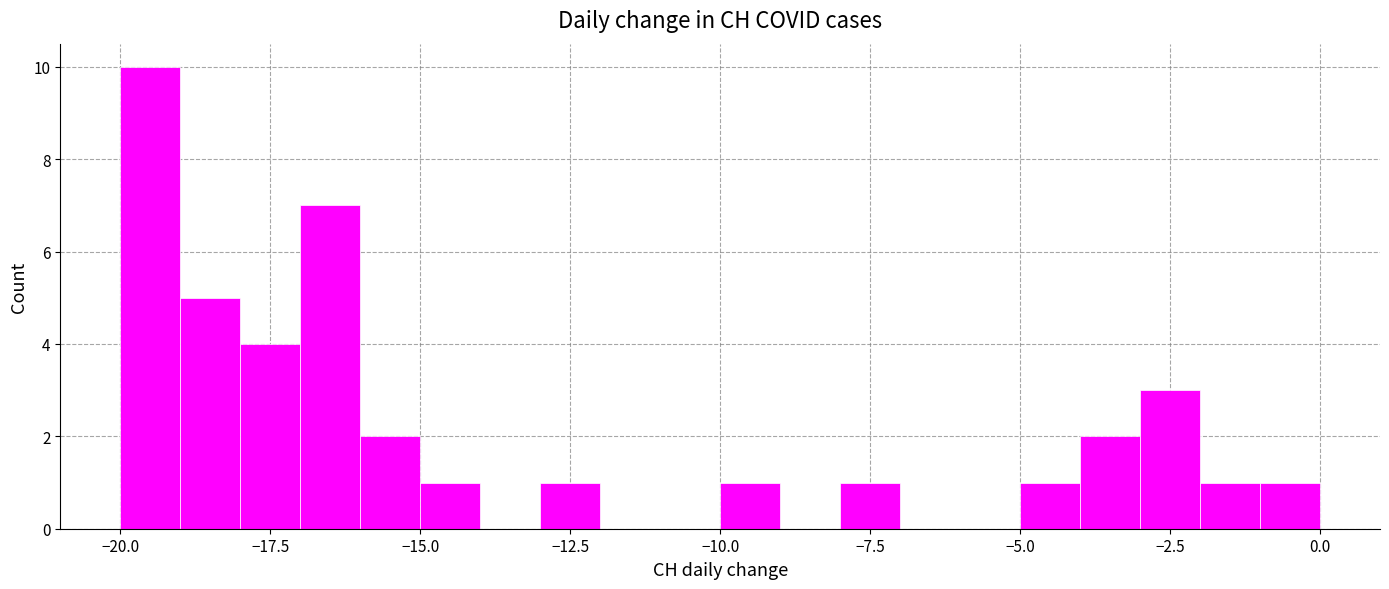

Read against the x-axis, roughly where is the centre of the tallest bar?

-19.5